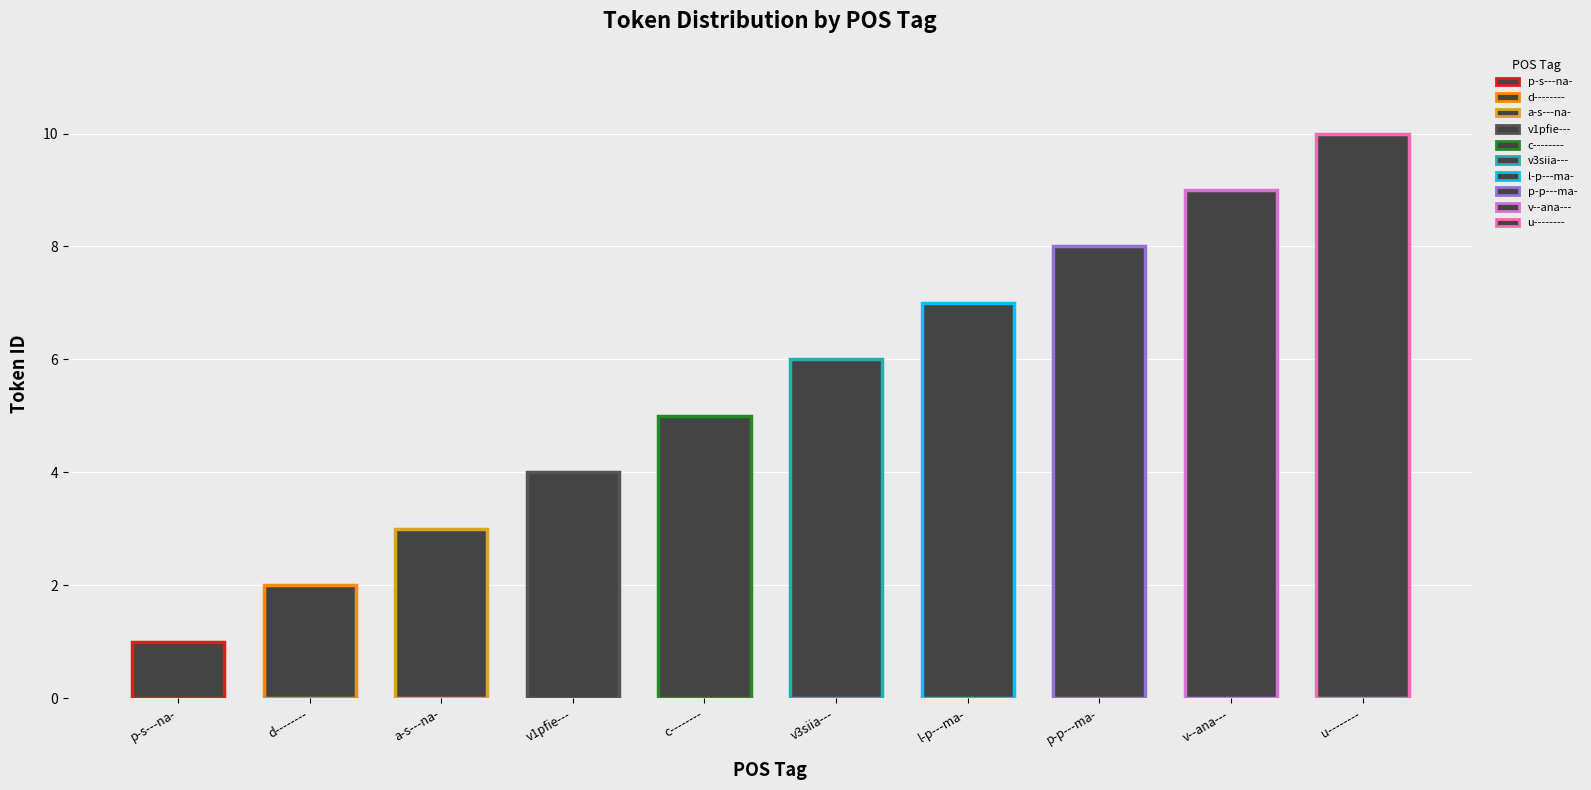

Rank the categories by value from lowest to highest.

p-s---na-, d--------, a-s---na-, v1pfie---, c--------, v3siia---, l-p---ma-, p-p---ma-, v--ana---, u--------